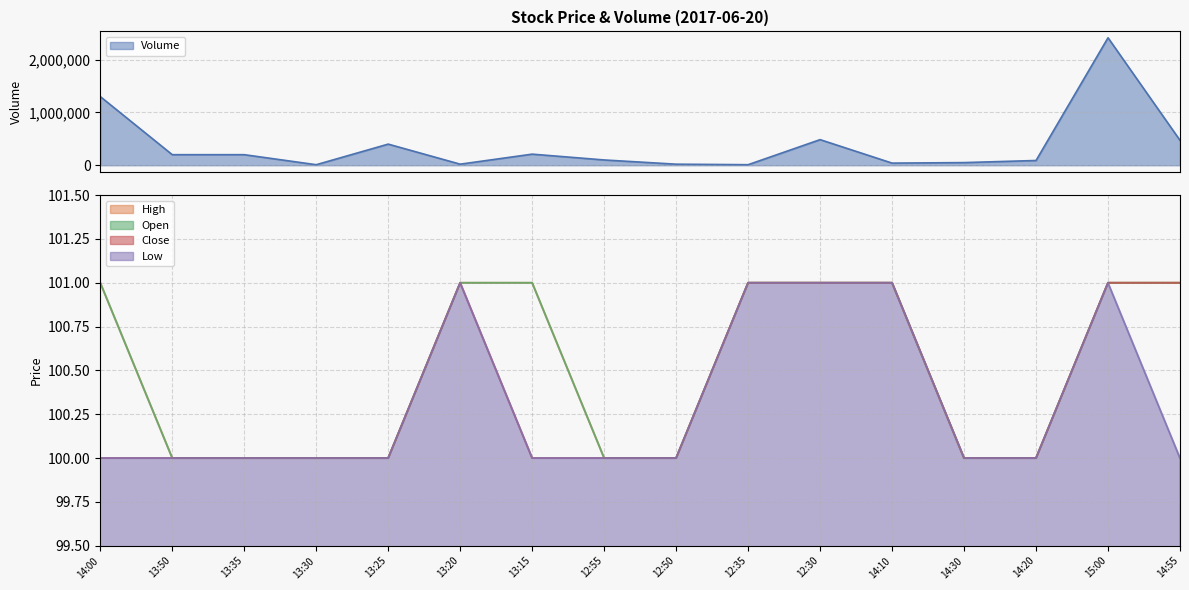

Which series has the largest total across all categories?

Volume